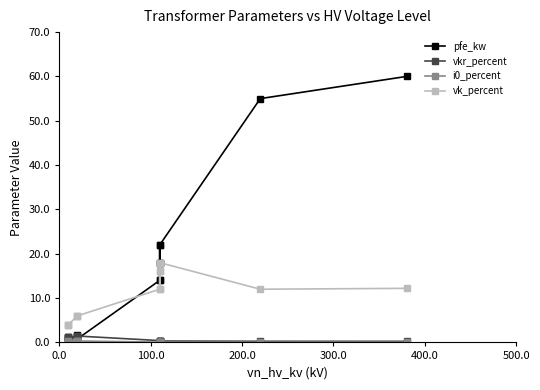

What is the difference between the second highest and second lowest values in the vkr_percent series?

1.2